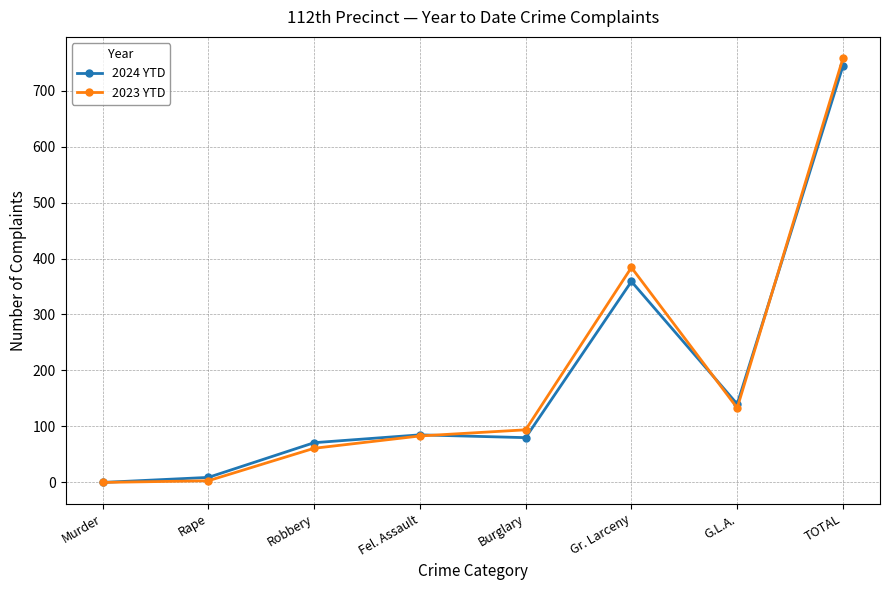

What are all the series names shown in the legend?

2024 YTD, 2023 YTD